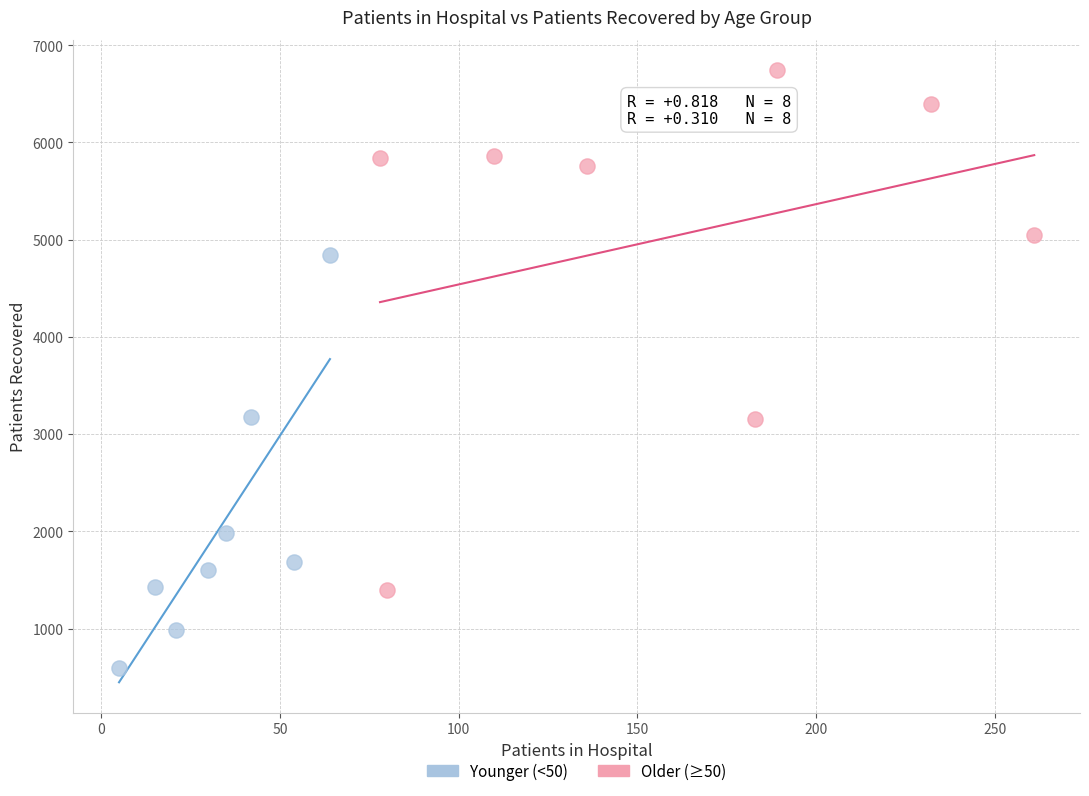

Which series reaches the minimum Y coordinate?

Younger (<50)